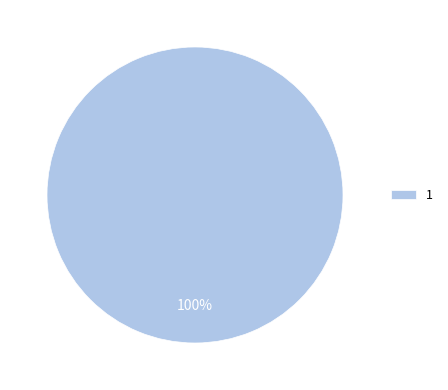

True or false: 1 accounts for 100% of the total.

True